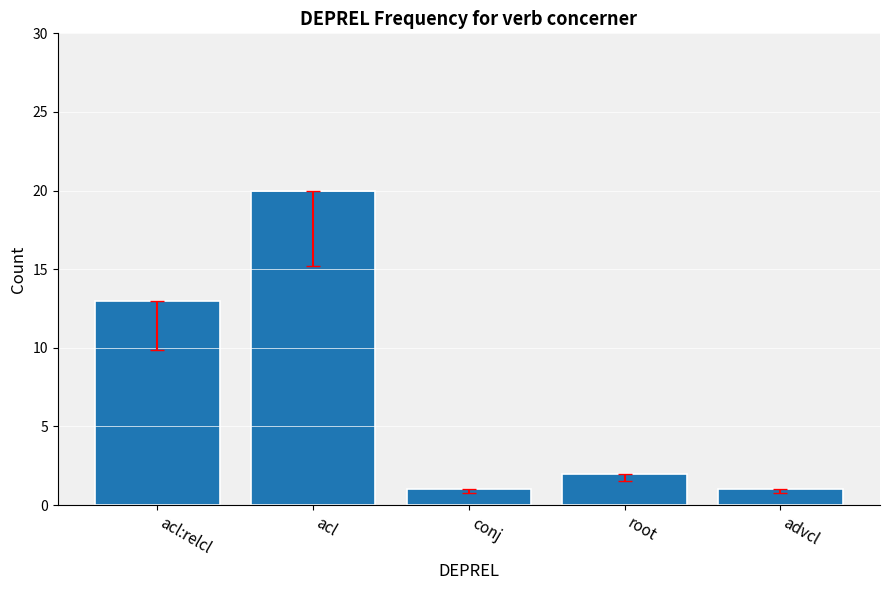

What is the sum of the values at acl:relcl and advcl?

14